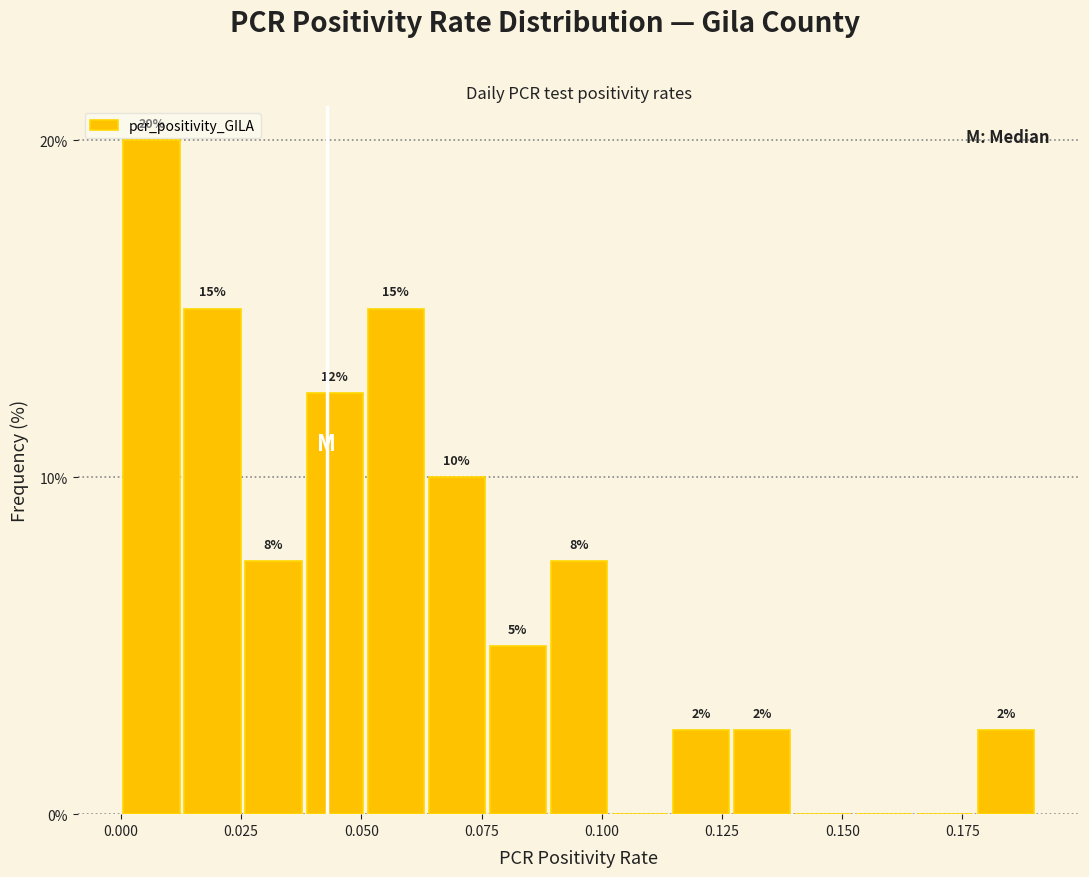

Around what value on the x-axis is the tallest bar? Give the approximate position of its centre, as read against the axis.

0.005